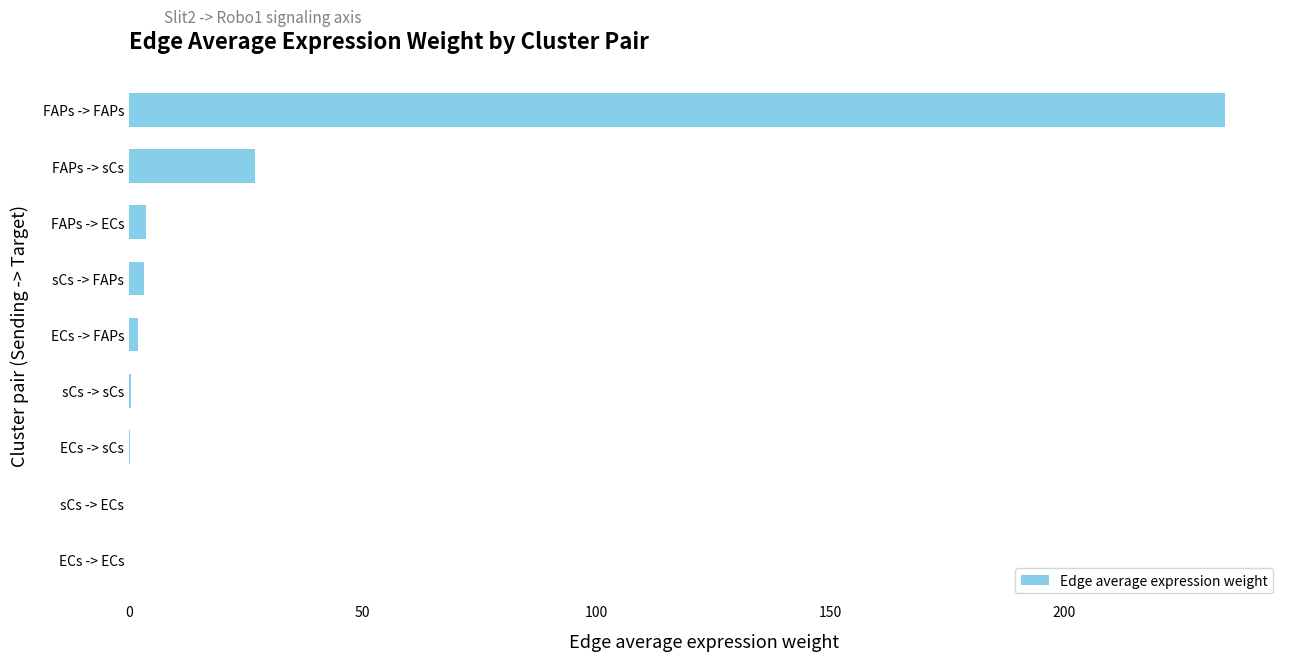

What is the sum of all values?

270.9